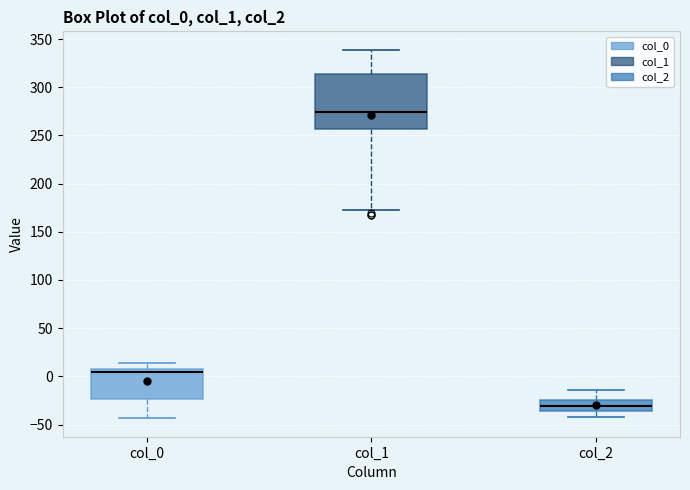

Reading left to right, transcribe this box plot: for each box, give where its median line is, the range the box spans, and where its two whiskers end, as read against the y-axis. The values are not printed on the chart, so give them approximately, as read against the axis.

col_0: median 5, box -25 to 10, whiskers -45 to 15
col_1: median 275, box 255 to 315, whiskers 175 to 340
col_2: median -30, box -35 to -25, whiskers -45 to -15